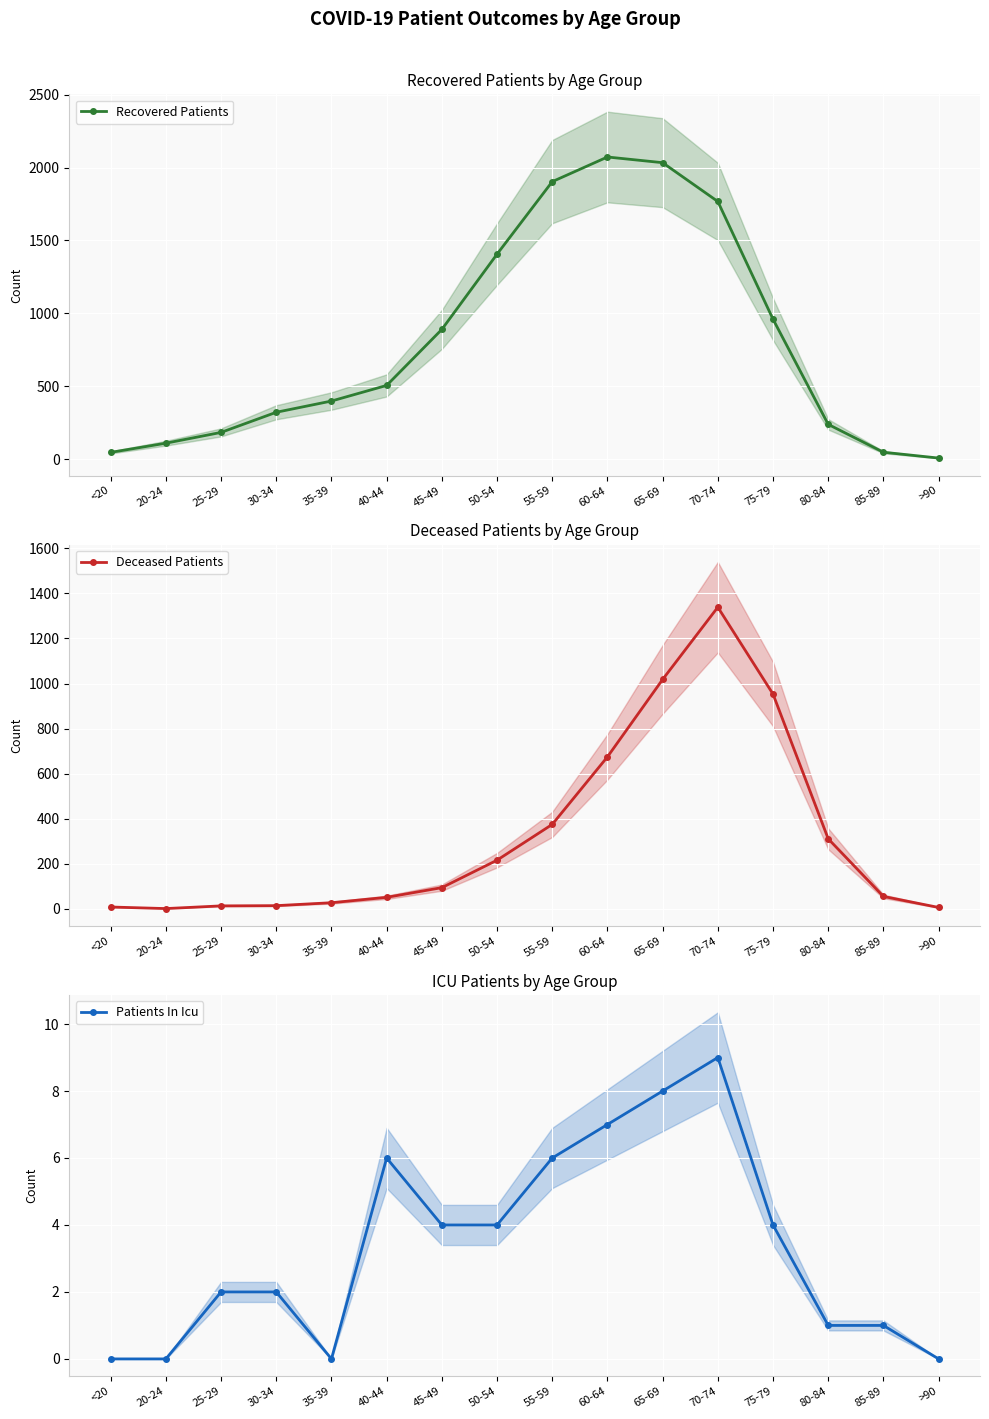

At which label is Recovered Patients closest to 1040?

75-79